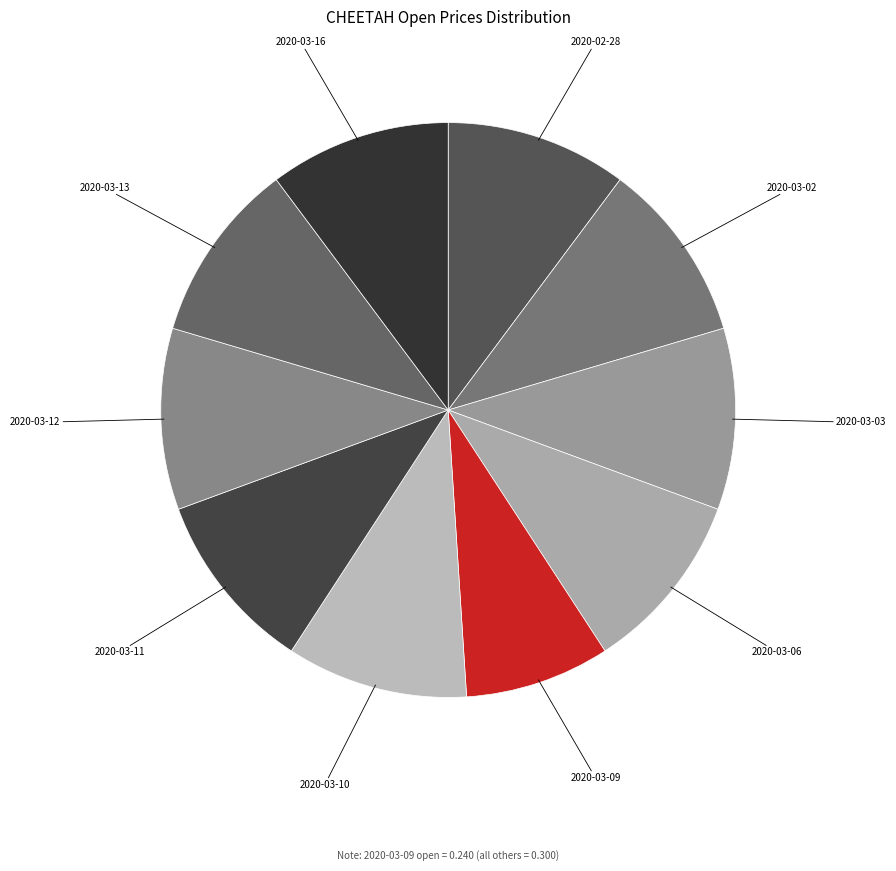

Combined, do 2020-03-13 and 2020-03-02 account for over 50%?

No